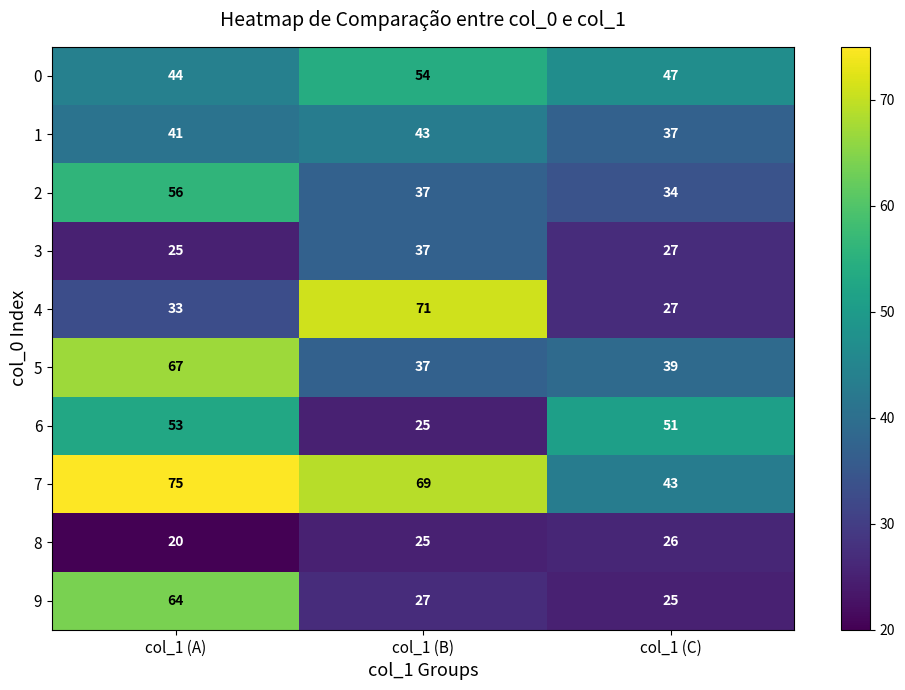

Which label corresponds to the largest value in the chart?

col_1 (A)